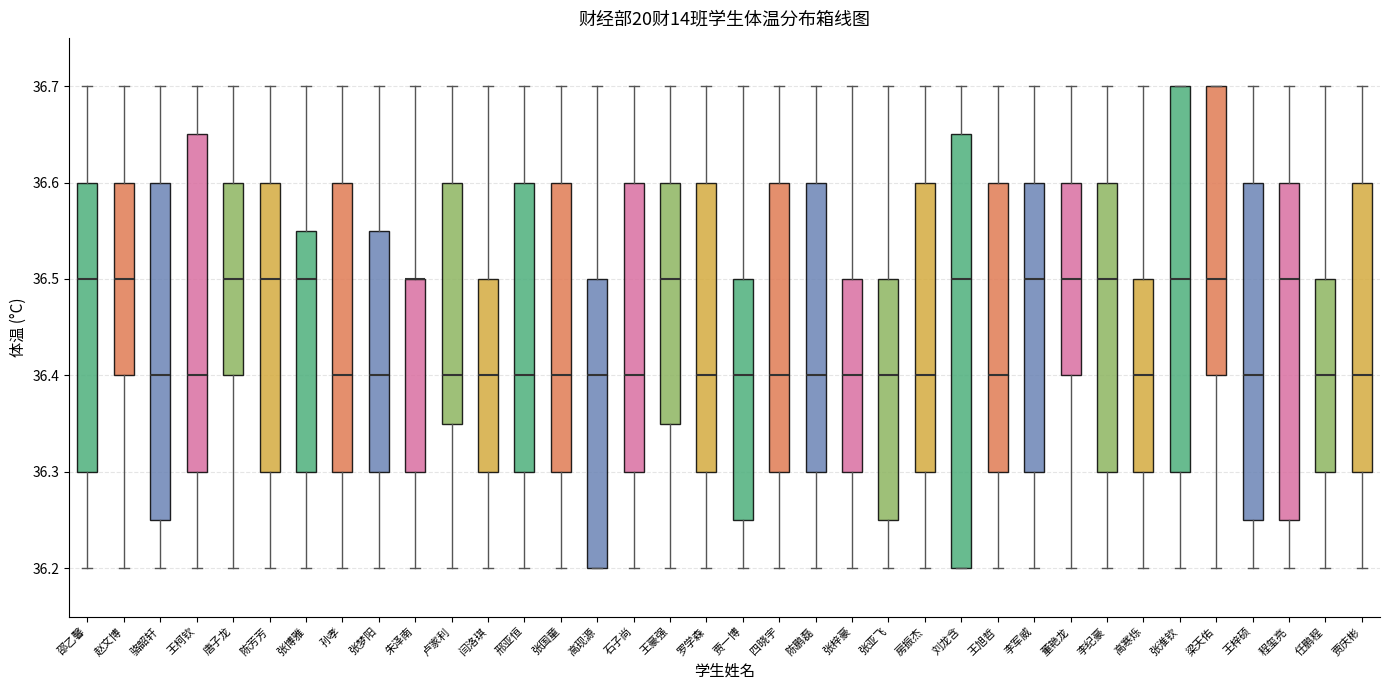

Reading left to right, transcribe this box plot: for each box, give where its median line is, the range the box spans, and where its two whiskers end, as read against the y-axis. The values are not printed on the chart, so give them approximately, as read against the axis.

邵乙馨: median 36.50, box 36.30 to 36.60, whiskers 36.20 to 36.70
赵文博: median 36.50, box 36.40 to 36.60, whiskers 36.20 to 36.70
骆韶轩: median 36.40, box 36.25 to 36.60, whiskers 36.20 to 36.70
王柯钦: median 36.40, box 36.30 to 36.65, whiskers 36.20 to 36.70
唐子龙: median 36.50, box 36.40 to 36.60, whiskers 36.20 to 36.70
陈芳芳: median 36.50, box 36.30 to 36.60, whiskers 36.20 to 36.70
张博雅: median 36.50, box 36.30 to 36.55, whiskers 36.20 to 36.70
孙孝: median 36.40, box 36.30 to 36.60, whiskers 36.20 to 36.70
张梦阳: median 36.40, box 36.30 to 36.55, whiskers 36.20 to 36.70
朱泽南: median 36.50 (drawn on the box's upper edge), box 36.30 to 36.50, whiskers 36.20 to 36.70
卢家利: median 36.40, box 36.35 to 36.60, whiskers 36.20 to 36.70
闫洛琪: median 36.40, box 36.30 to 36.50, whiskers 36.20 to 36.70
邢亚恒: median 36.40, box 36.30 to 36.60, whiskers 36.20 to 36.70
张国童: median 36.40, box 36.30 to 36.60, whiskers 36.20 to 36.70
高现源: median 36.40, box 36.20 to 36.50, whiskers 36.20 to 36.70
石子尚: median 36.40, box 36.30 to 36.60, whiskers 36.20 to 36.70
王豪强: median 36.50, box 36.35 to 36.60, whiskers 36.20 to 36.70
罗学森: median 36.40, box 36.30 to 36.60, whiskers 36.20 to 36.70
贾一博: median 36.40, box 36.25 to 36.50, whiskers 36.20 to 36.70
四晓宇: median 36.40, box 36.30 to 36.60, whiskers 36.20 to 36.70
陈鹏磊: median 36.40, box 36.30 to 36.60, whiskers 36.20 to 36.70
张梓豪: median 36.40, box 36.30 to 36.50, whiskers 36.20 to 36.70
张亚飞: median 36.40, box 36.25 to 36.50, whiskers 36.20 to 36.70
房振杰: median 36.40, box 36.30 to 36.60, whiskers 36.20 to 36.70
刘龙含: median 36.50, box 36.20 to 36.65, whiskers 36.20 to 36.70
王旭哲: median 36.40, box 36.30 to 36.60, whiskers 36.20 to 36.70
李军威: median 36.50, box 36.30 to 36.60, whiskers 36.20 to 36.70
董艳龙: median 36.50, box 36.40 to 36.60, whiskers 36.20 to 36.70
李纪豪: median 36.50, box 36.30 to 36.60, whiskers 36.20 to 36.70
高寒烁: median 36.40, box 36.30 to 36.50, whiskers 36.20 to 36.70
张淮钦: median 36.50, box 36.30 to 36.70, whiskers 36.20 to 36.70
梁天佑: median 36.50, box 36.40 to 36.70, whiskers 36.20 to 36.70
王梓硕: median 36.40, box 36.25 to 36.60, whiskers 36.20 to 36.70
程玺亮: median 36.50, box 36.25 to 36.60, whiskers 36.20 to 36.70
任鹏程: median 36.40, box 36.30 to 36.50, whiskers 36.20 to 36.70
贾庆彬: median 36.40, box 36.30 to 36.60, whiskers 36.20 to 36.70